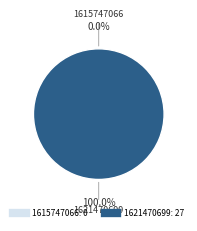

What is the largest slice in the pie chart?

1621470699